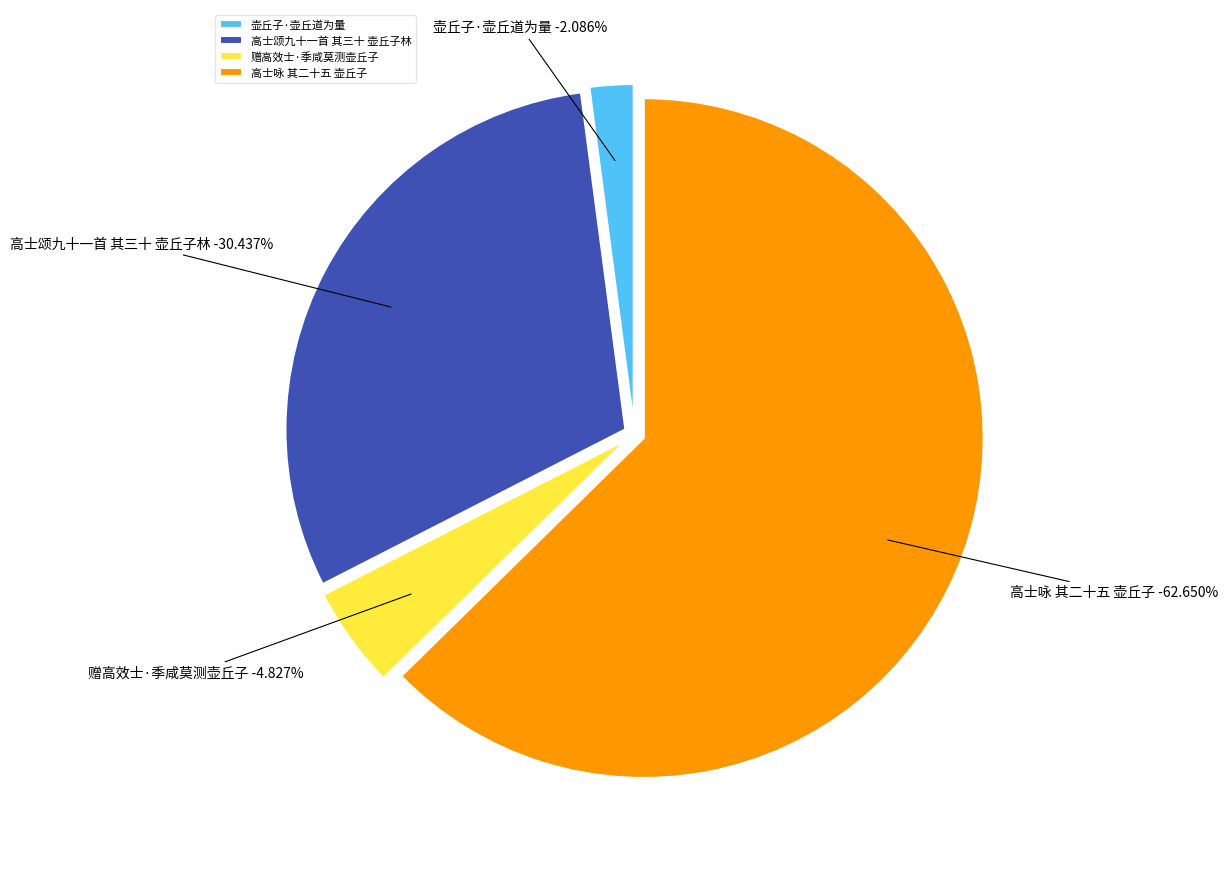

Rank the categories by value from highest to lowest.

高士咏 其二十五 壶丘子, 高士颂九十一首 其三十 壶丘子林, 赠高效士·季咸莫测壶丘子, 壶丘子·壶丘道为量